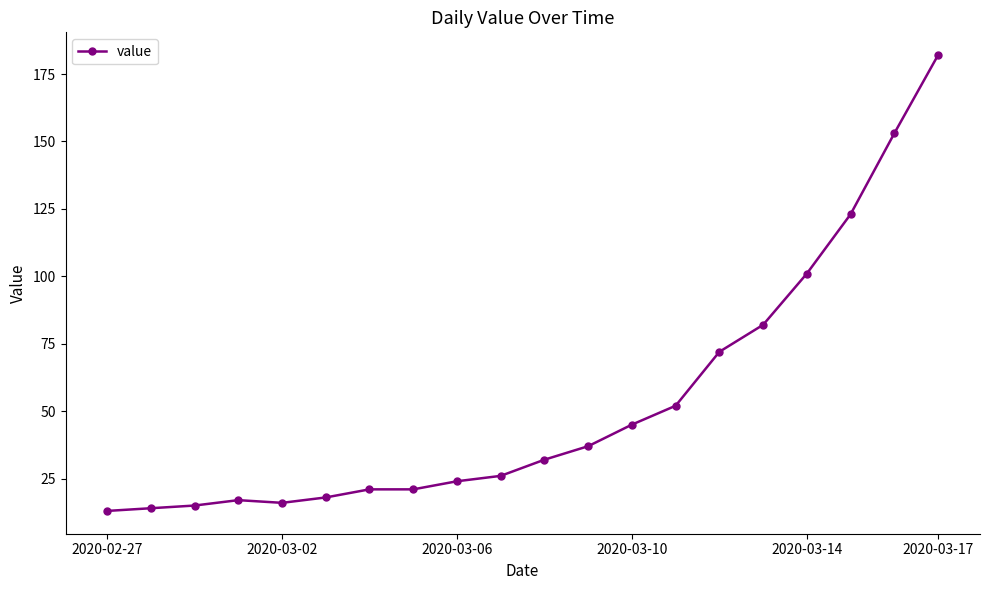

How many categories are shown in the chart?

20